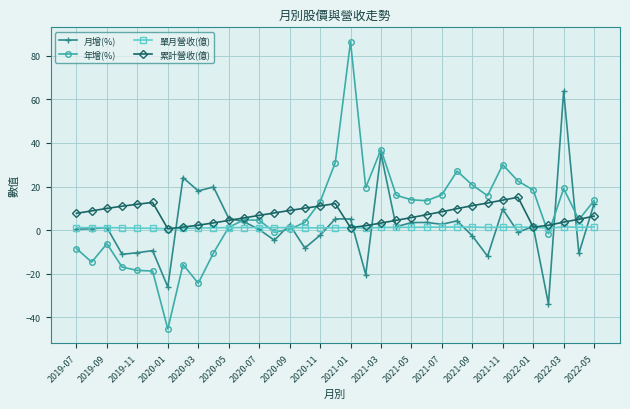

Rank the series by their maximum value, from highest to lowest.

年增(%), 月增(%), 累計營收(億), 單月營收(億)